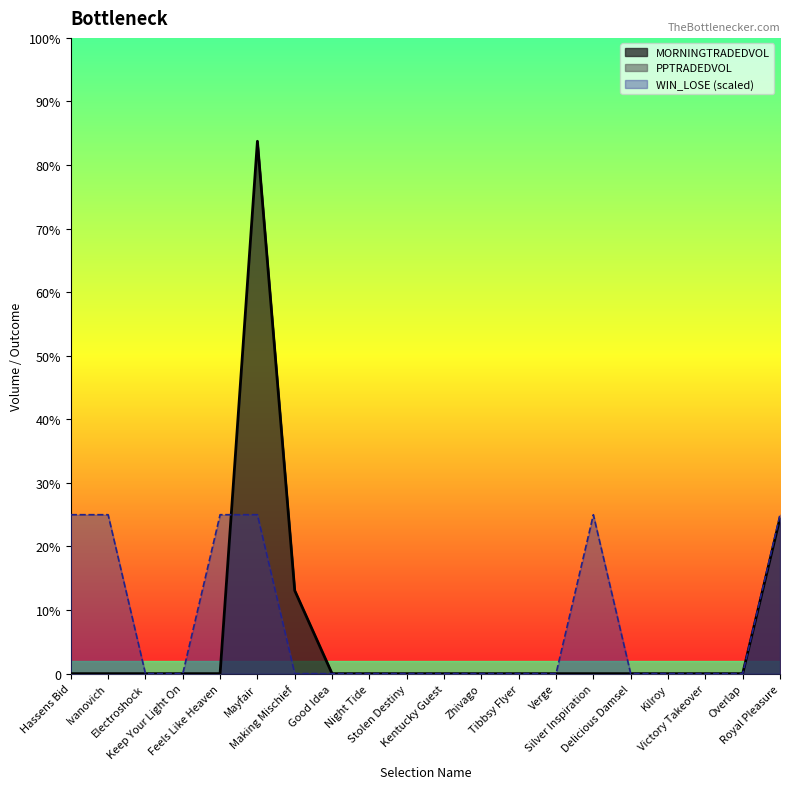

What is the label of the 7th point from the right?

Verge